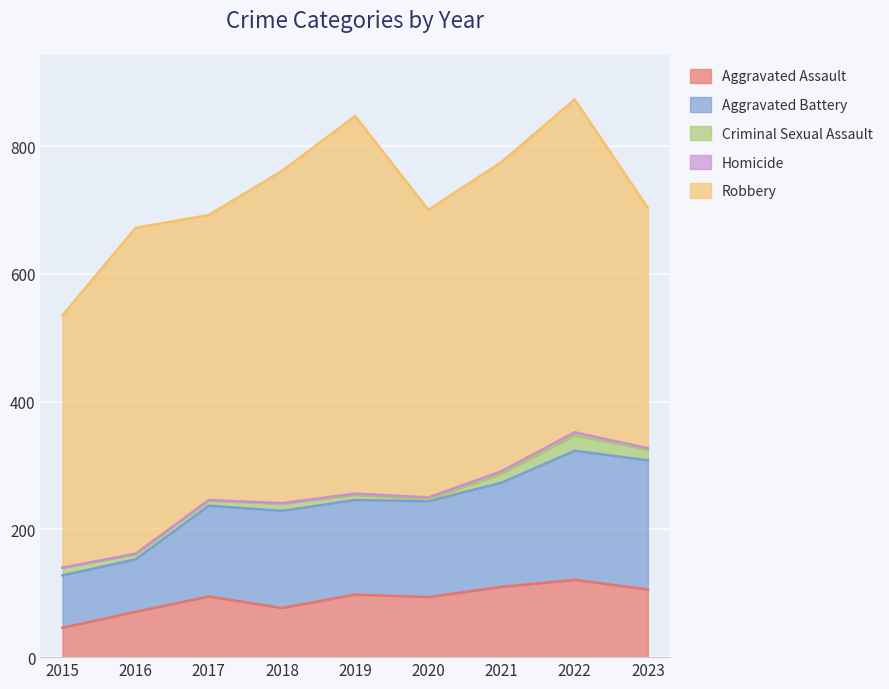

Reading right to left, extract all data points from this chart.

Aggravated Assault: 2023=106	2022=121	2021=110	2020=94	2019=98	2018=77	2017=95	2016=71	2015=46
Aggravated Battery: 2023=202	2022=202	2021=163	2020=150	2019=148	2018=152	2017=142	2016=82	2015=82
Criminal Sexual Assault: 2023=17	2022=24	2021=14	2020=3	2019=8	2018=11	2017=8	2016=8	2015=12
Homicide: 2023=2	2022=5	2021=4	2020=3	2019=2	2018=1	2017=1	2016=1	2015=0
Robbery: 2023=376	2022=521	2021=484	2020=450	2019=591	2018=520	2017=446	2016=510	2015=395